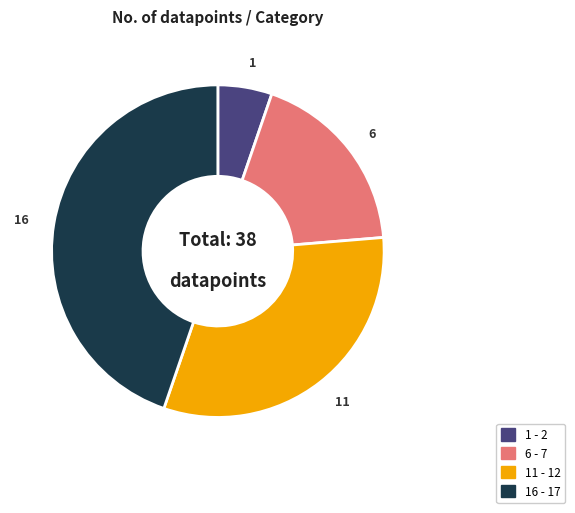

Is there any slice that represents more than half of the pie?

No